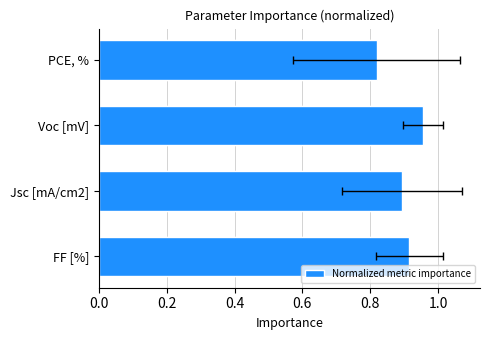

Does the chart contain stacked bars?

No